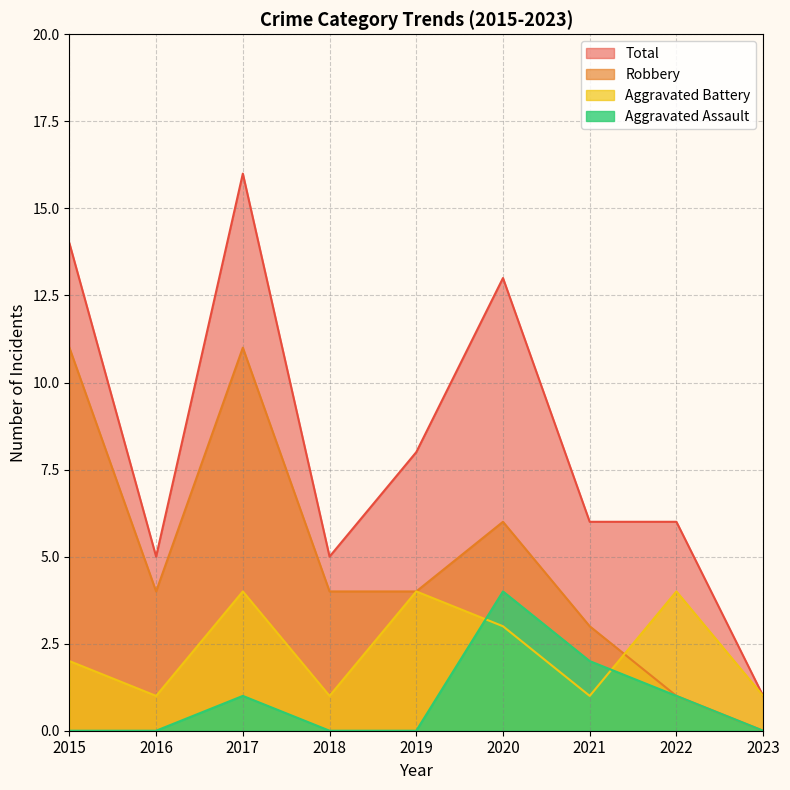

True or false: Aggravated Battery and Total cross at least once.

False